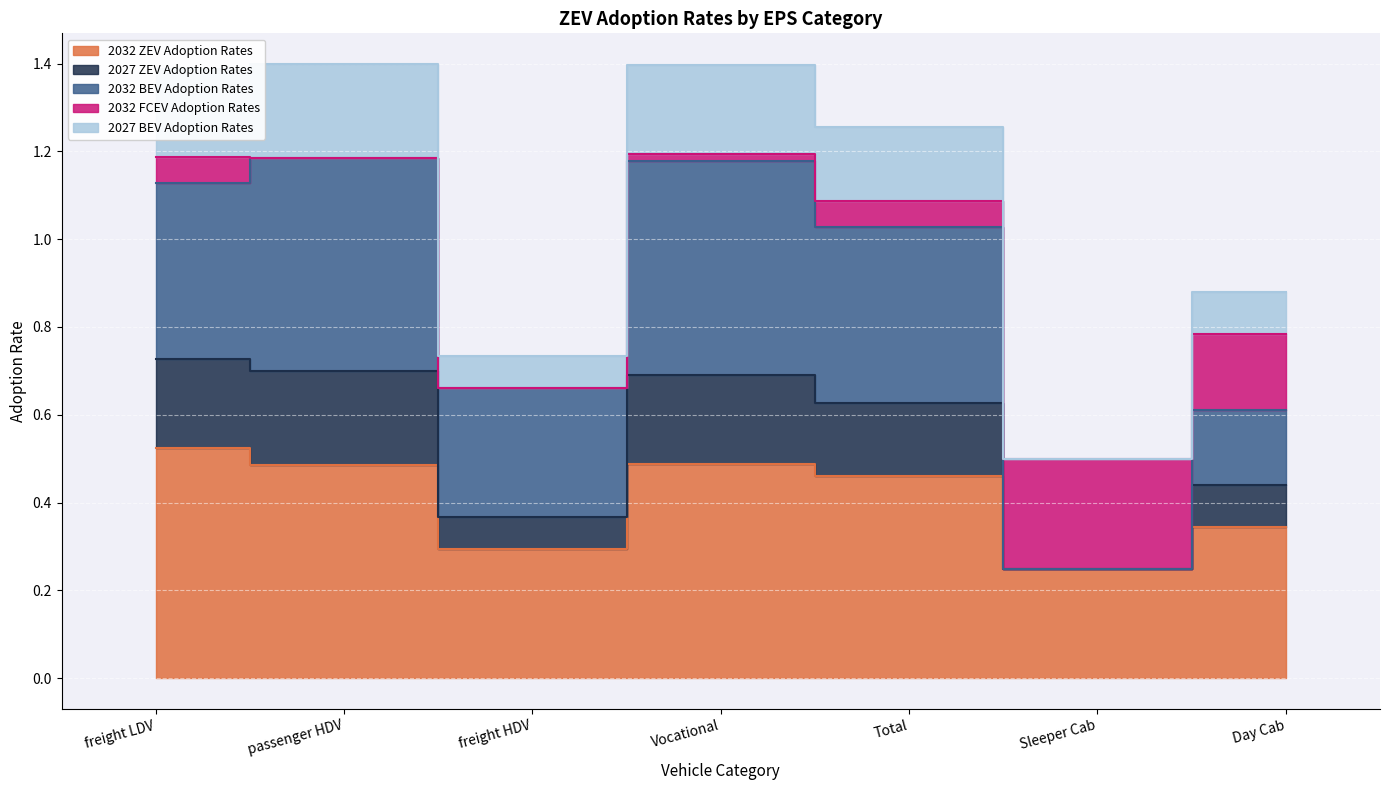

What is the spread (max minus min) of values at Total?

0.8